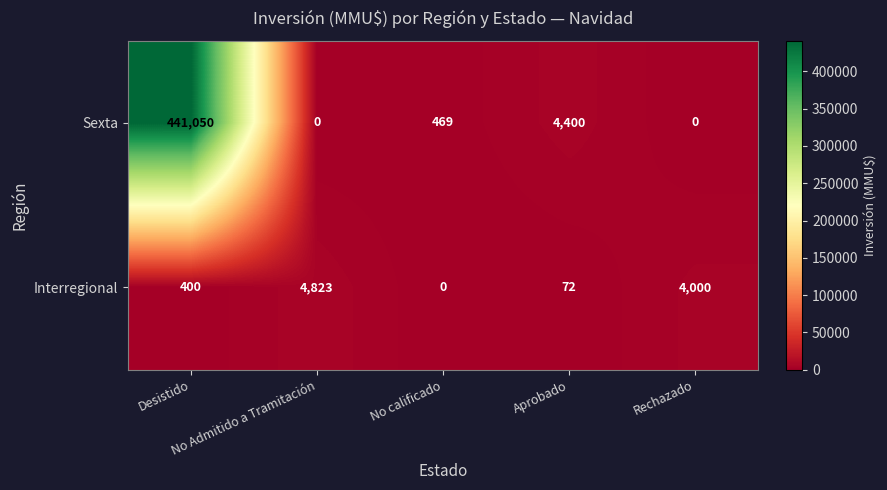

At Aprobado, list the series in order from largest to smallest.

Sexta, Interregional